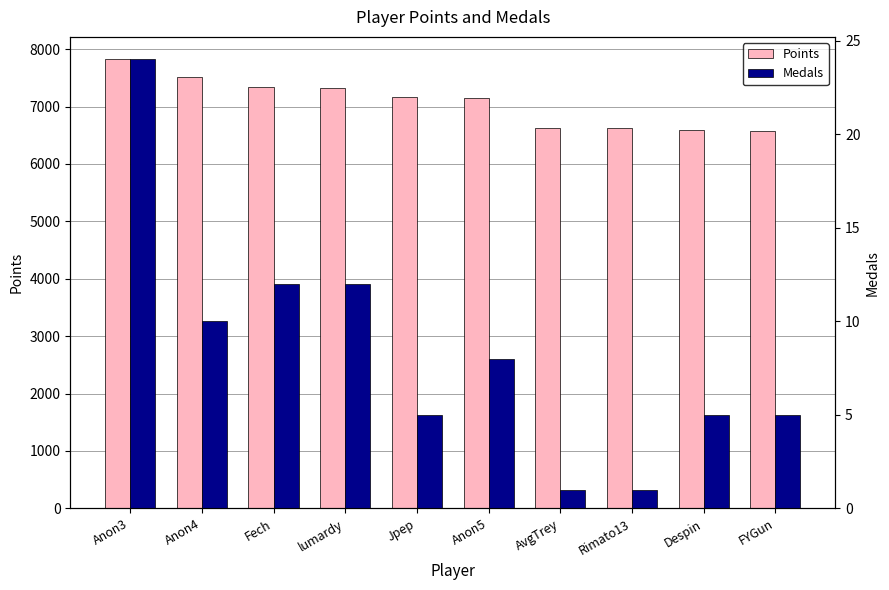

Where does the Medals series first go above 8?

Anon3